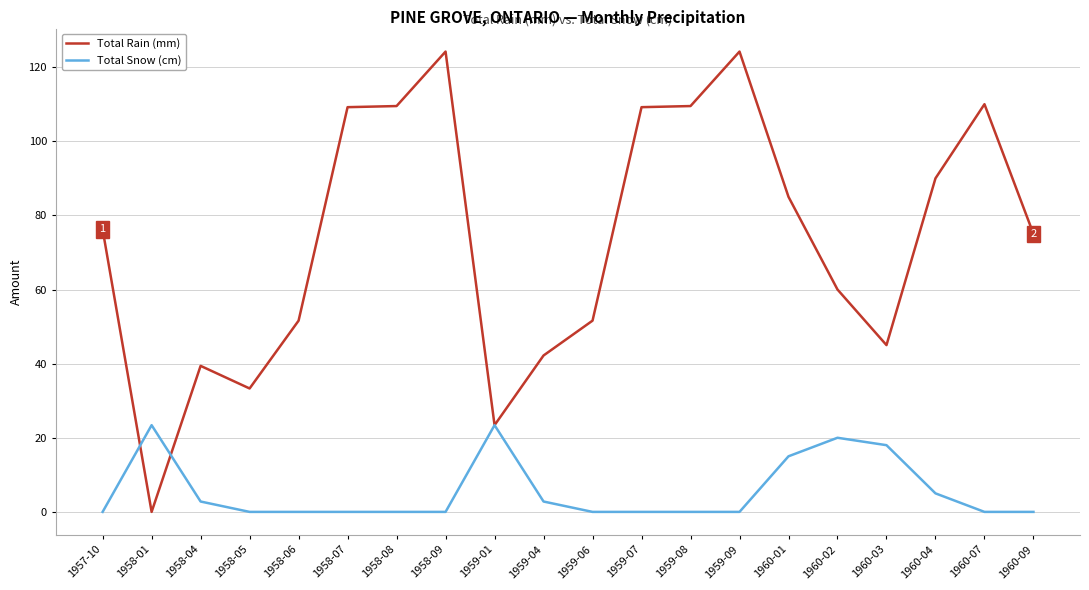

How many values in the Total Rain (mm) series are below 76?

10